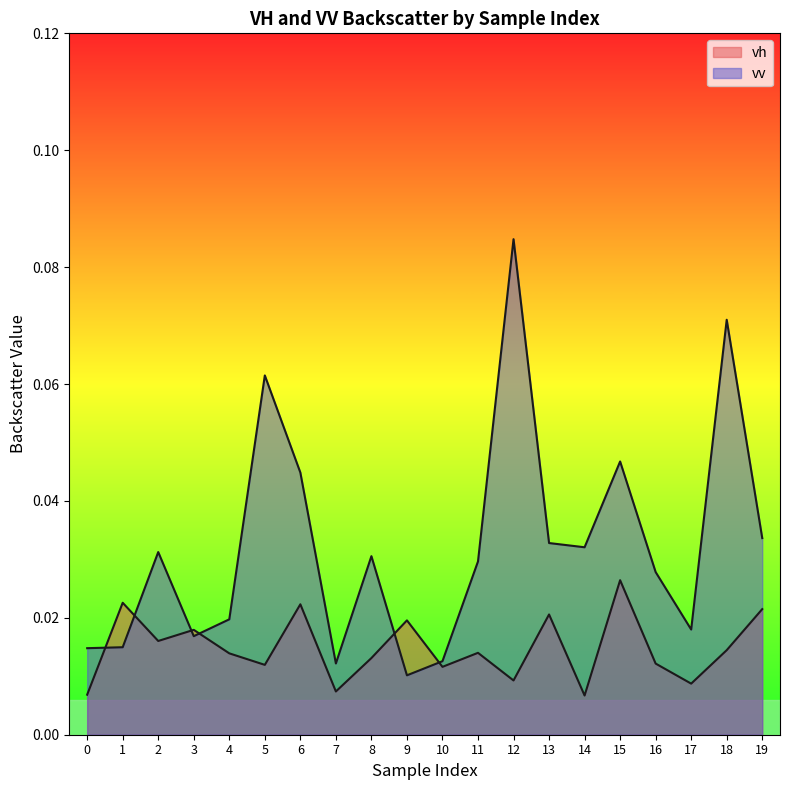

Which label corresponds to the smallest value in the chart?

14